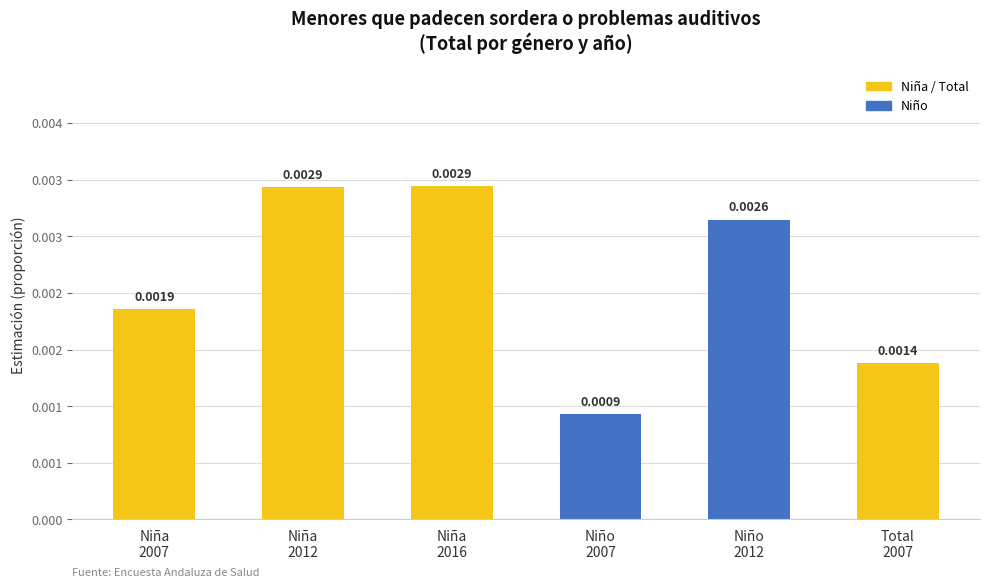

True or false: the data shows 0.0 at Niña
2016.

False